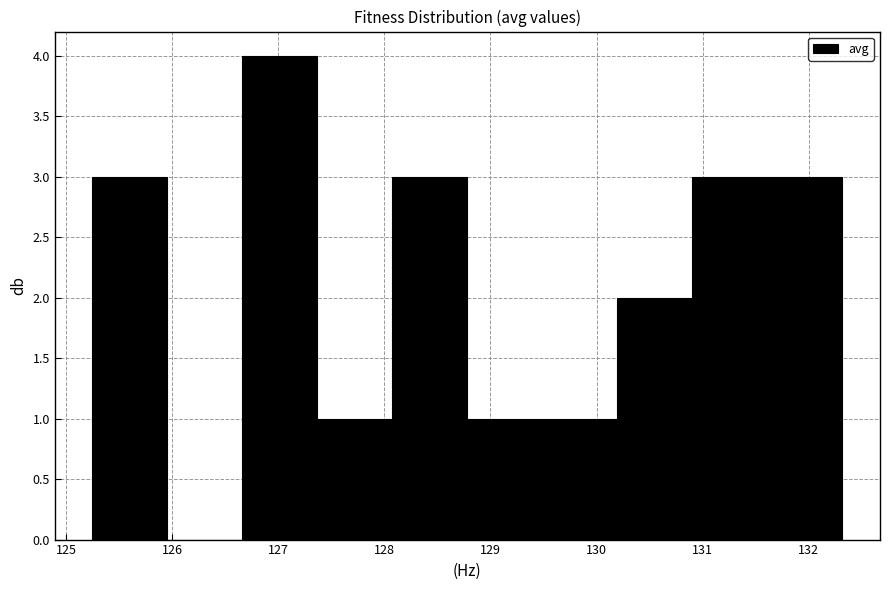

Reading left to right, transcribe this chart: for each bar, give the range it covers on the x-axis and its height. Neither the bar edges nor the heights are printed on the chart, so give them approximately, as read against the axes.

125.2 to 126.0: 3
126.0 to 126.7: 0
126.7 to 127.4: 4
127.4 to 128.1: 1
128.1 to 128.8: 3
128.8 to 129.5: 1
129.5 to 130.2: 1
130.2 to 130.9: 2
130.9 to 131.6: 3
131.6 to 132.3: 3